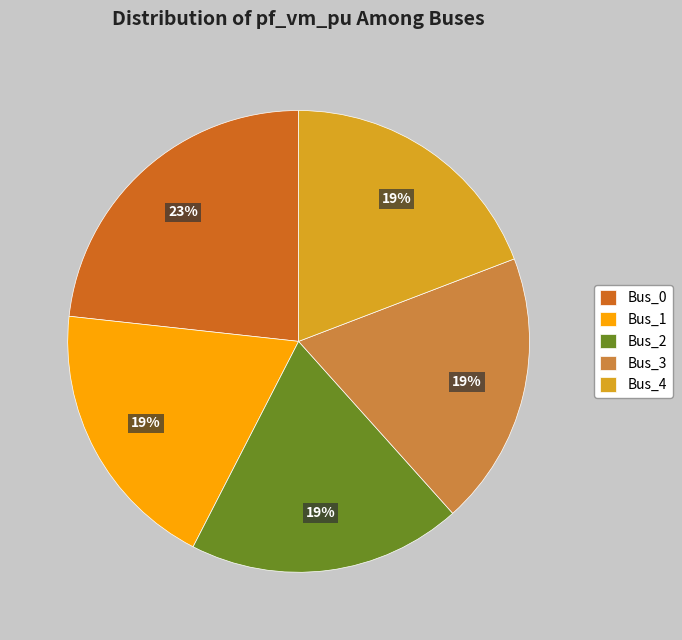

What is the largest slice in the pie chart?

Bus_0